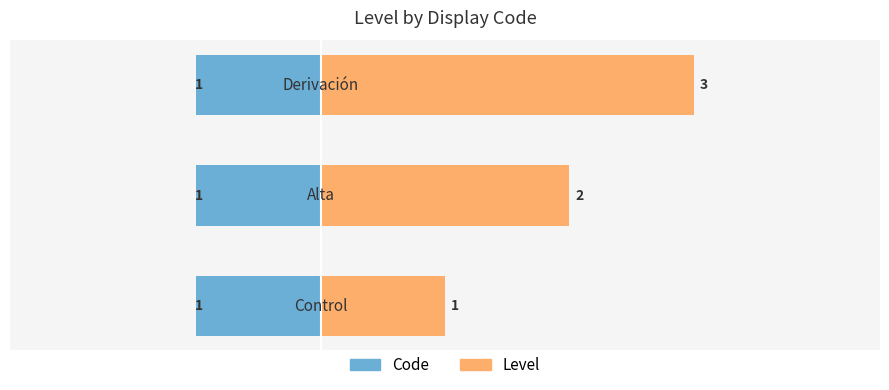

Which series has the largest total across all categories?

Level